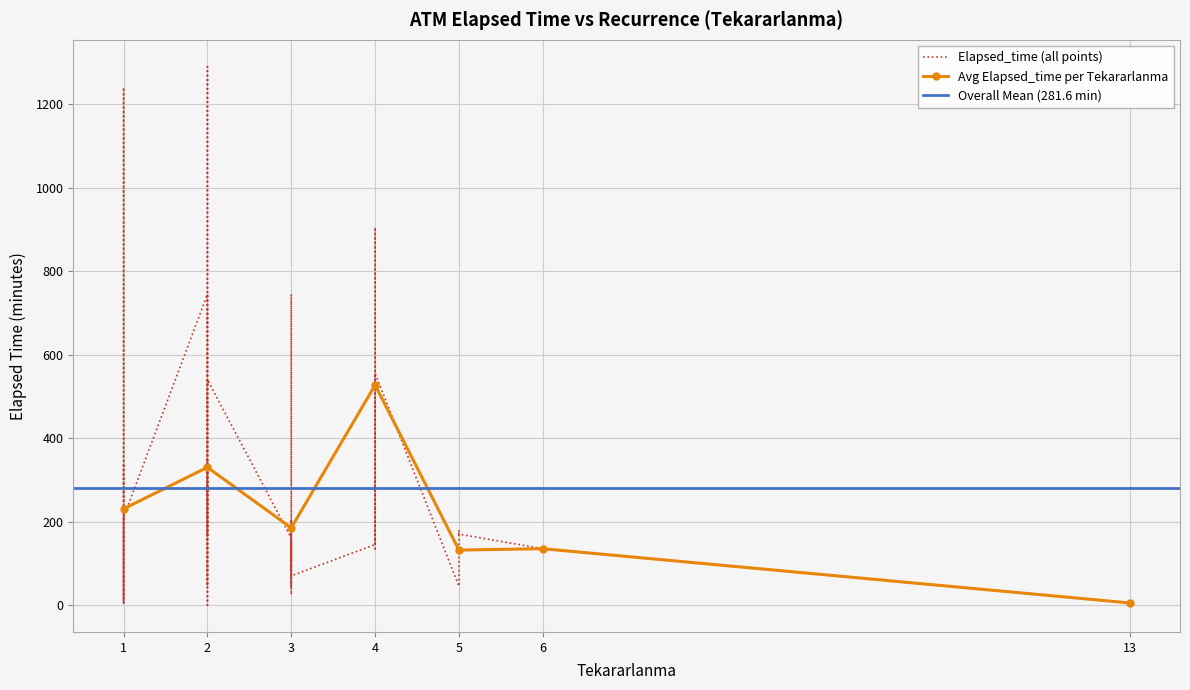

At which category does the chart reach its peak across all series?

2